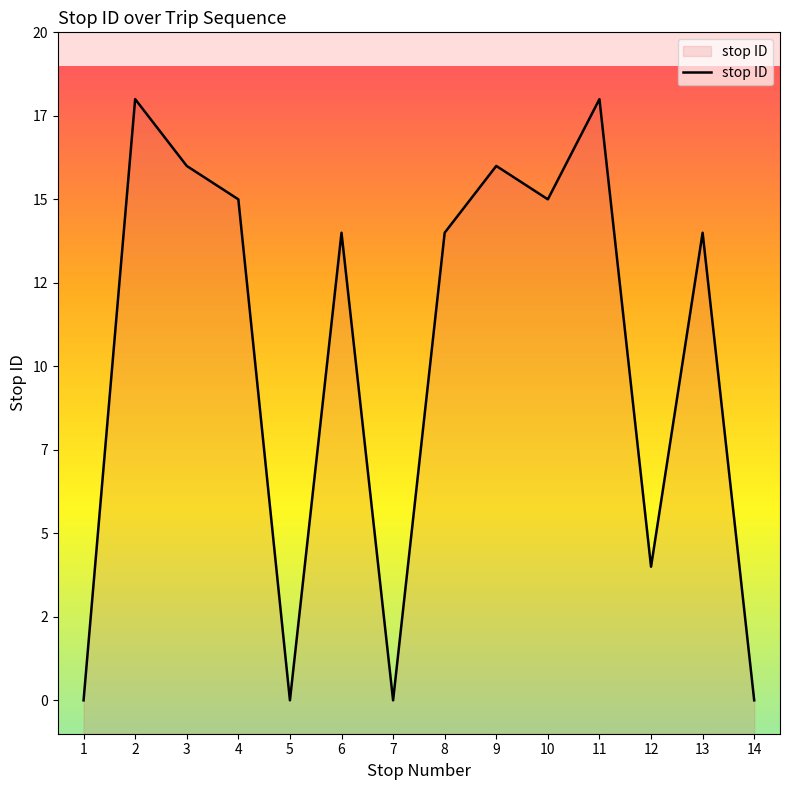

How many positive values are there?

10